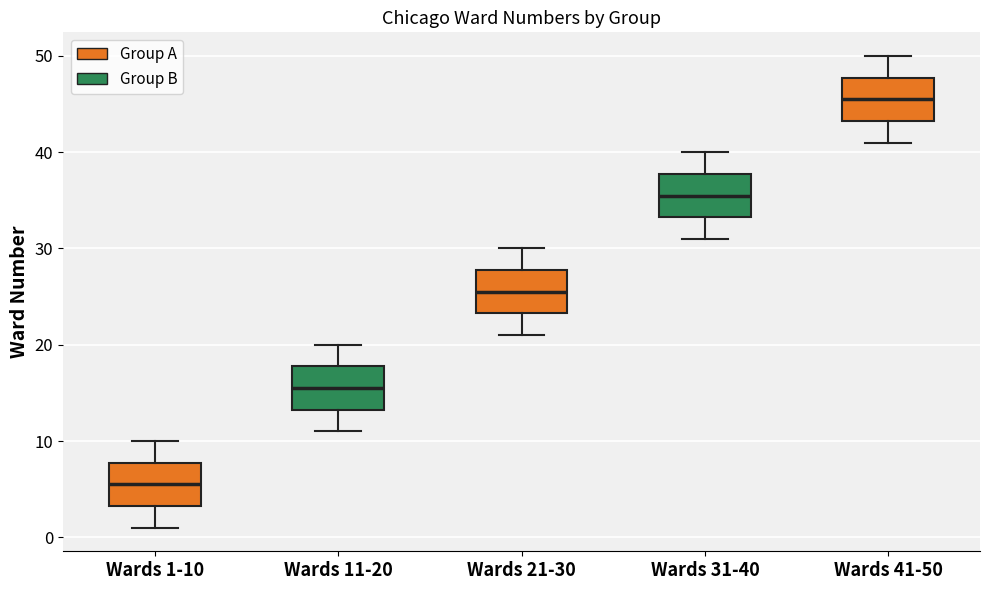

Which box's median line is the highest?

Wards 41-50